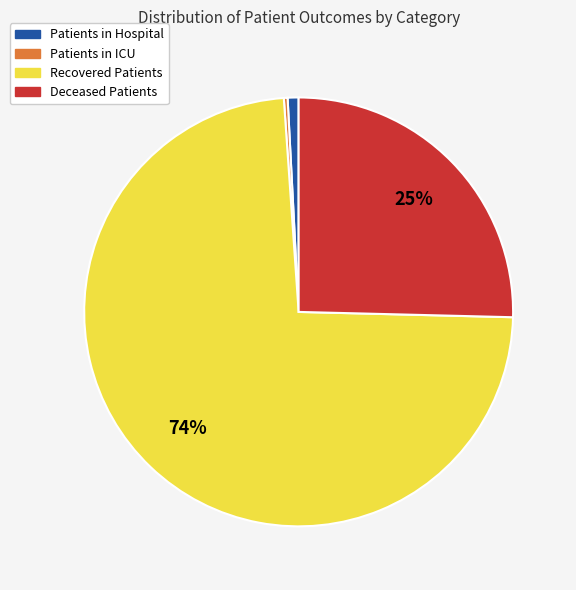

Combined, do Patients in ICU and Patients in Hospital account for over 50%?

No